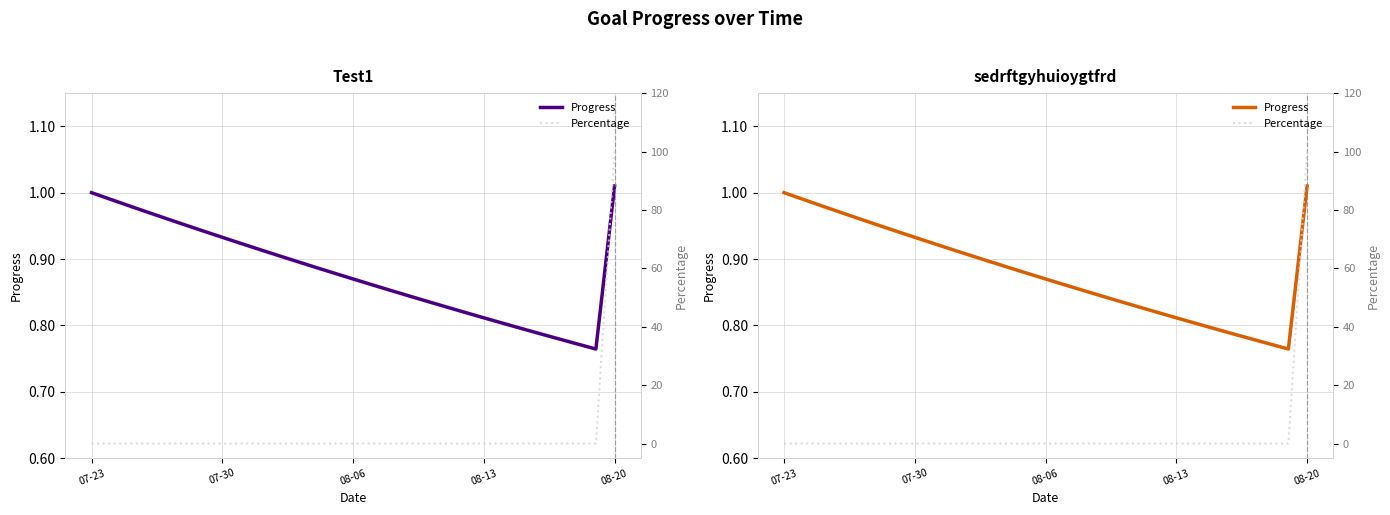

Is it true that Percentage equals 0.0 at 24?

True